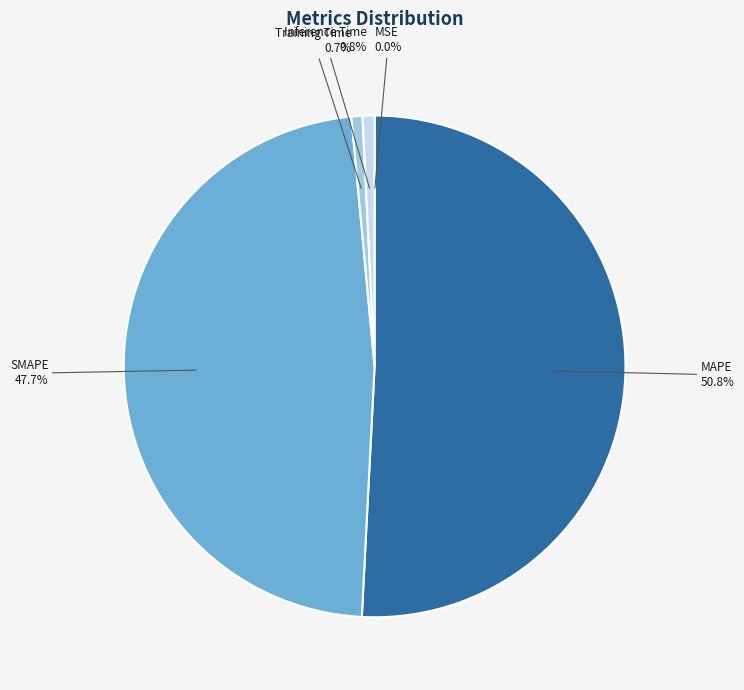

What portion of the pie excludes MAPE?

49.2%